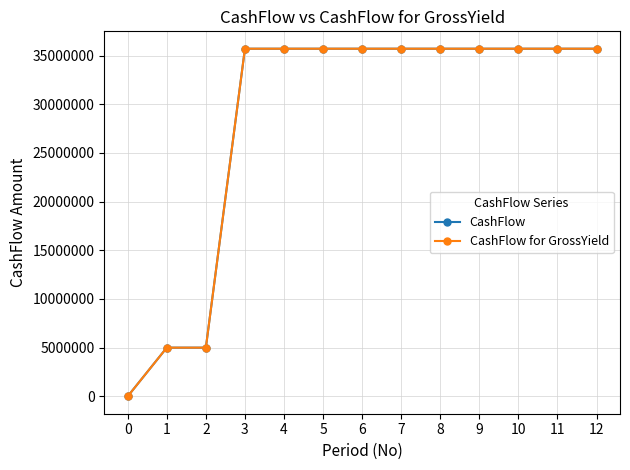

At how many categories does at least one series exceed 33523427?

10